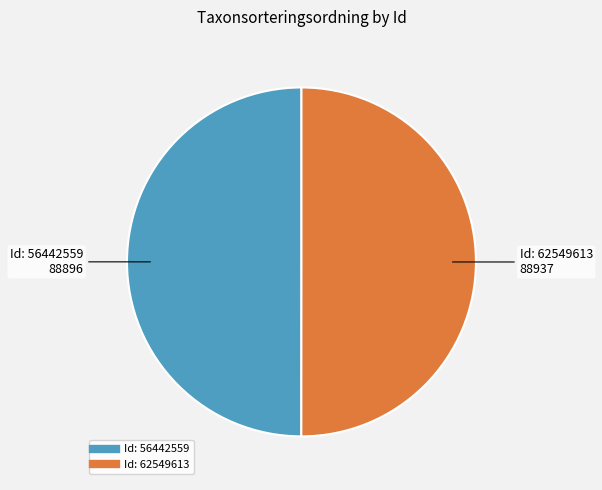

How many segments does this pie chart have?

2